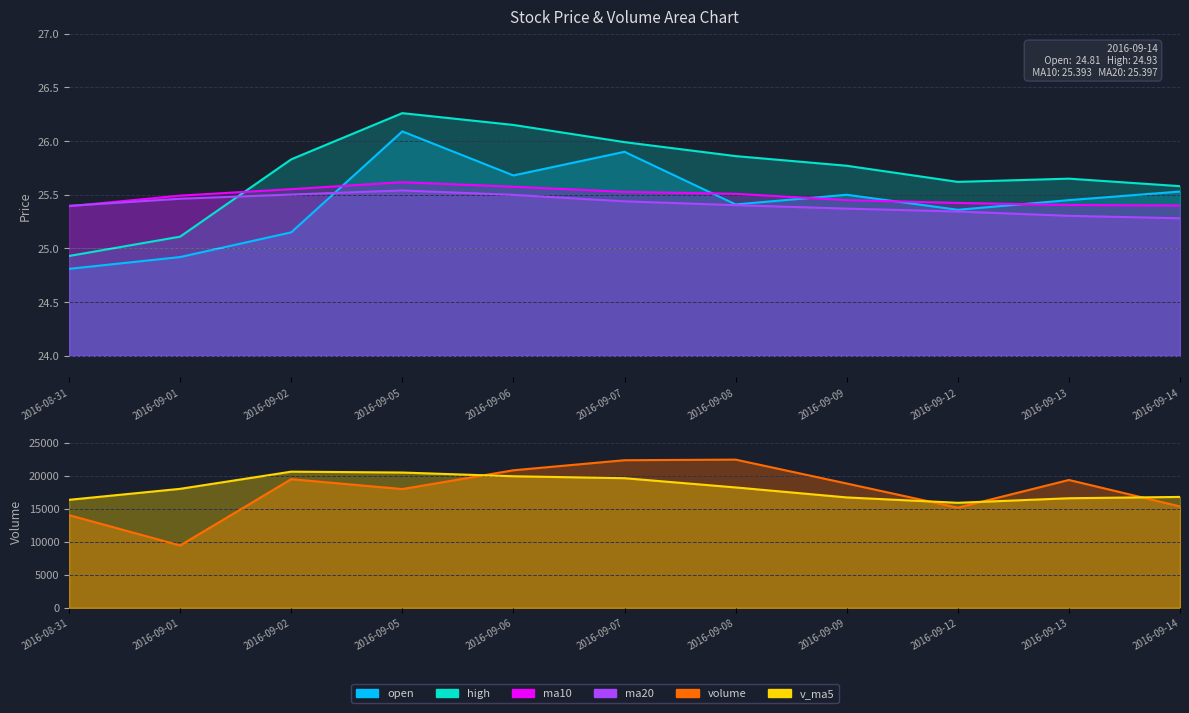

Reading left to right, transcribe all the data shown in this chart.

open: 2016-08-31=24.8	2016-09-01=24.9	2016-09-02=25.1	2016-09-05=26.1	2016-09-06=25.7	2016-09-07=25.9	2016-09-08=25.4	2016-09-09=25.5	2016-09-12=25.4	2016-09-13=25.4	2016-09-14=25.5
high: 2016-08-31=24.9	2016-09-01=25.1	2016-09-02=25.8	2016-09-05=26.3	2016-09-06=26.1	2016-09-07=26.0	2016-09-08=25.9	2016-09-09=25.8	2016-09-12=25.6	2016-09-13=25.6	2016-09-14=25.6
ma10: 2016-08-31=25.4	2016-09-01=25.5	2016-09-02=25.6	2016-09-05=25.6	2016-09-06=25.6	2016-09-07=25.5	2016-09-08=25.5	2016-09-09=25.4	2016-09-12=25.4	2016-09-13=25.4	2016-09-14=25.4
ma20: 2016-08-31=25.4	2016-09-01=25.5	2016-09-02=25.5	2016-09-05=25.5	2016-09-06=25.5	2016-09-07=25.4	2016-09-08=25.4	2016-09-09=25.4	2016-09-12=25.3	2016-09-13=25.3	2016-09-14=25.3
volume: 2016-08-31=14029.1	2016-09-01=9442.5	2016-09-02=19472.5	2016-09-05=17976.1	2016-09-06=20819.8	2016-09-07=22341.3	2016-09-08=22431.7	2016-09-09=18817.2	2016-09-12=15157.6	2016-09-13=19352.5	2016-09-14=15351.4
v_ma5: 2016-08-31=16348.0	2016-09-01=18010.4	2016-09-02=20608.3	2016-09-05=20477.2	2016-09-06=19913.5	2016-09-07=19620.1	2016-09-08=18222.1	2016-09-09=16710.7	2016-09-12=15897.9	2016-09-13=16587.0	2016-09-14=16785.7